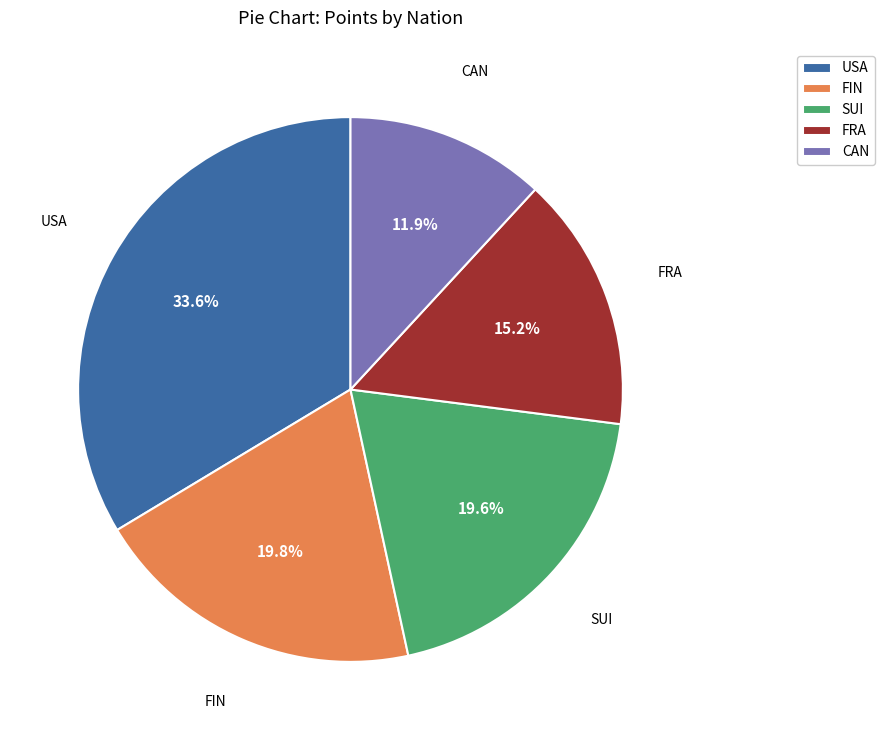

How many segments does this pie chart have?

5